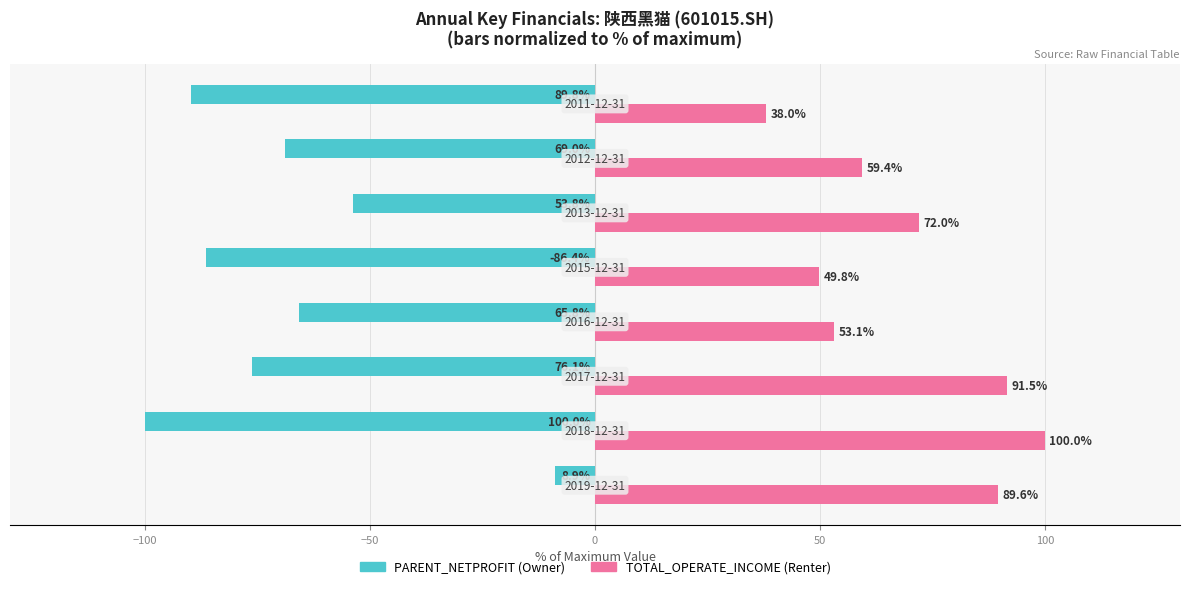

What is the minimum value shown in the chart?

-100.0